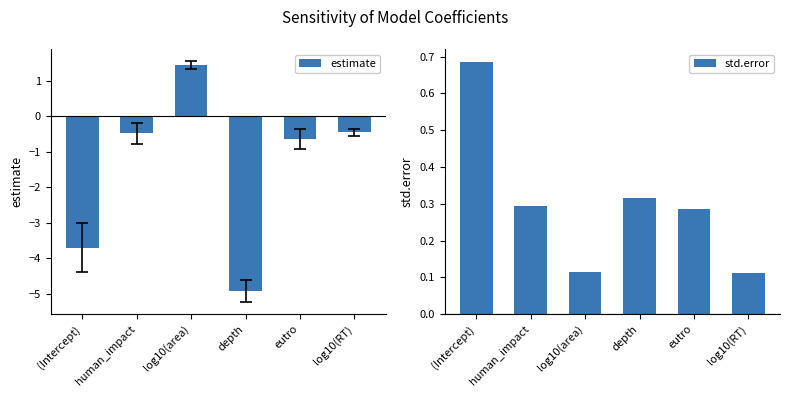

What position from the right is human_impact?

5